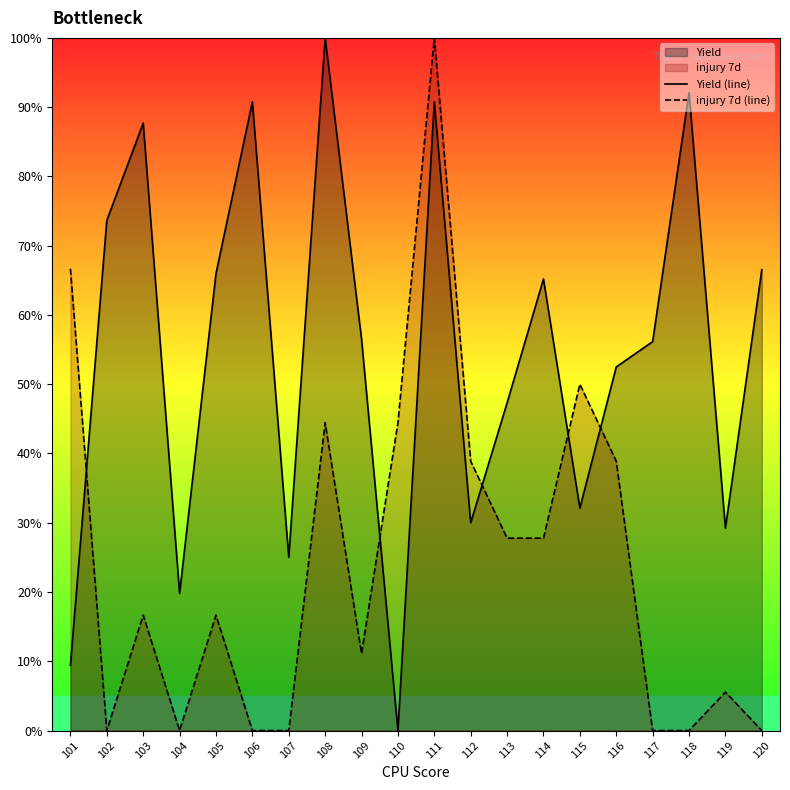

True or false: injury 7d (line) has more than 1 points higher than both neighbors.

True